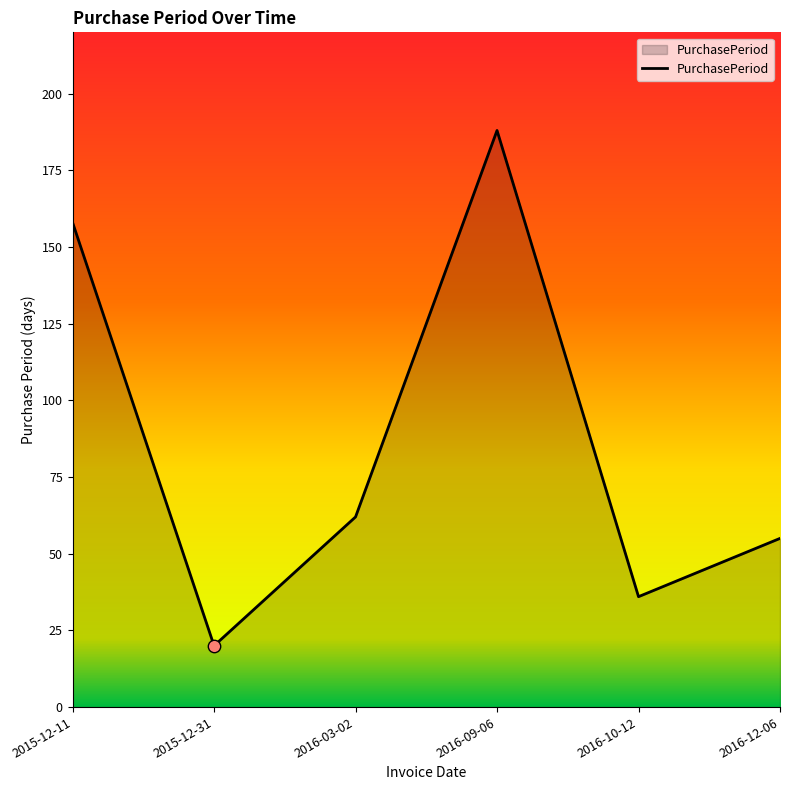

Which has a higher value, 2016-09-06 or 2015-12-31?

2016-09-06